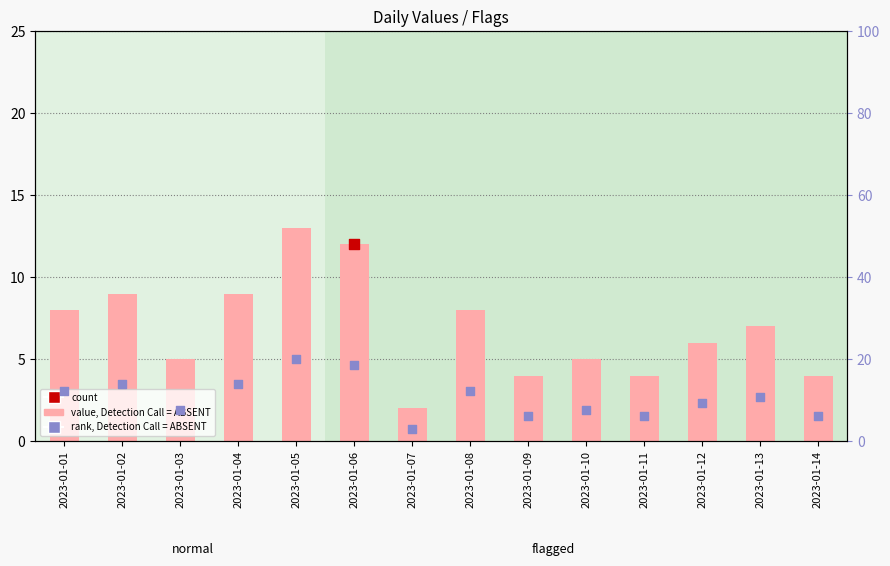

Which series has the largest Y range (max minus min)?

rank, Detection Call = ABSENT